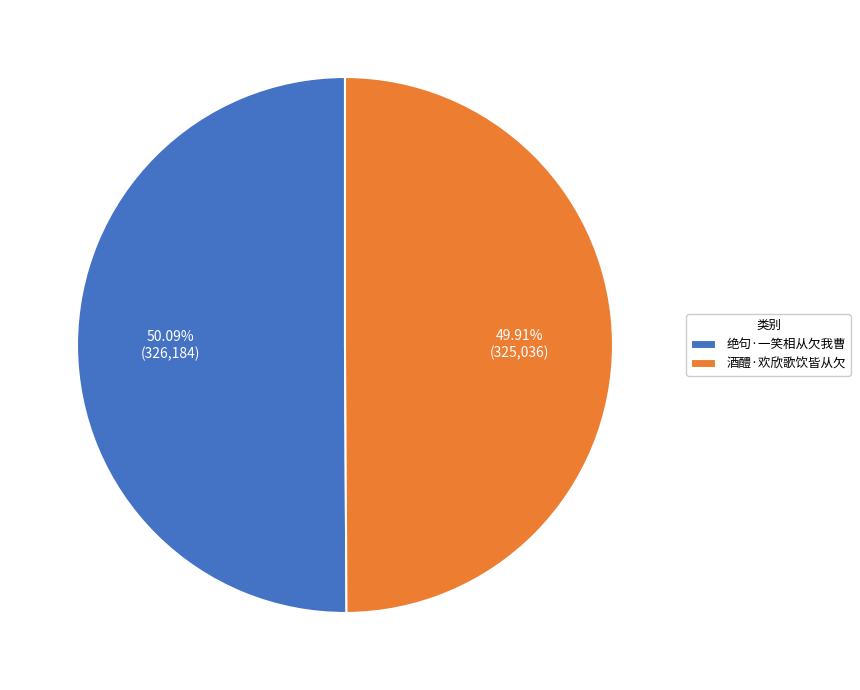

Count the number of slices in the pie.

2